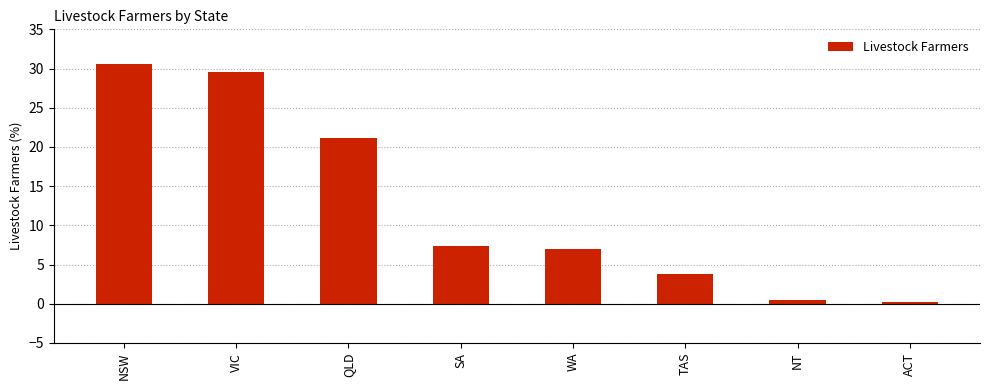

What is the value of the 3rd bar from the left?

21.2